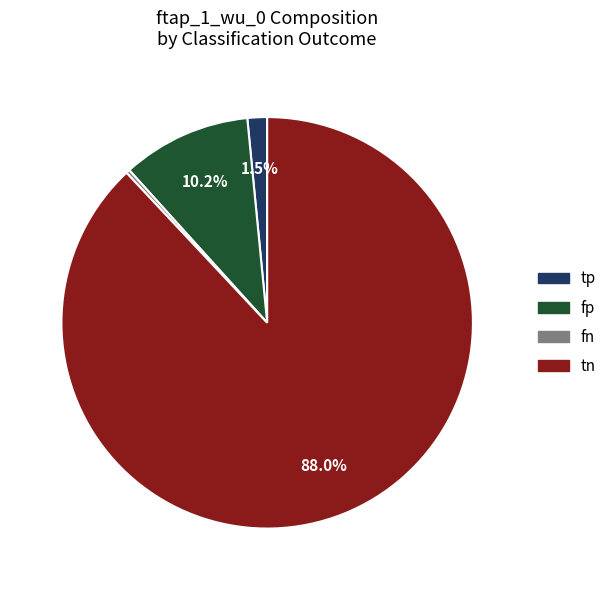

To the nearest percent, what is the difference between the fp and tp slice percentages?

9%